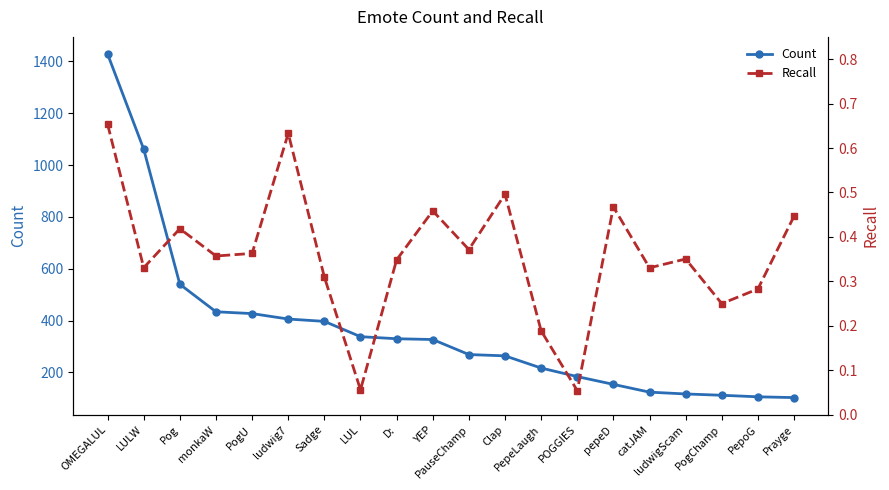

Rank the series by their average value, from highest to lowest.

Count, Recall